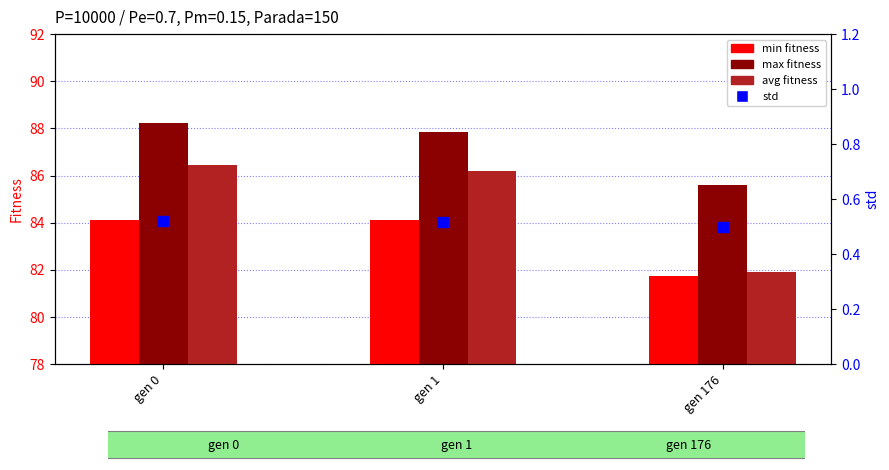

Which series reaches the minimum Y coordinate?

std